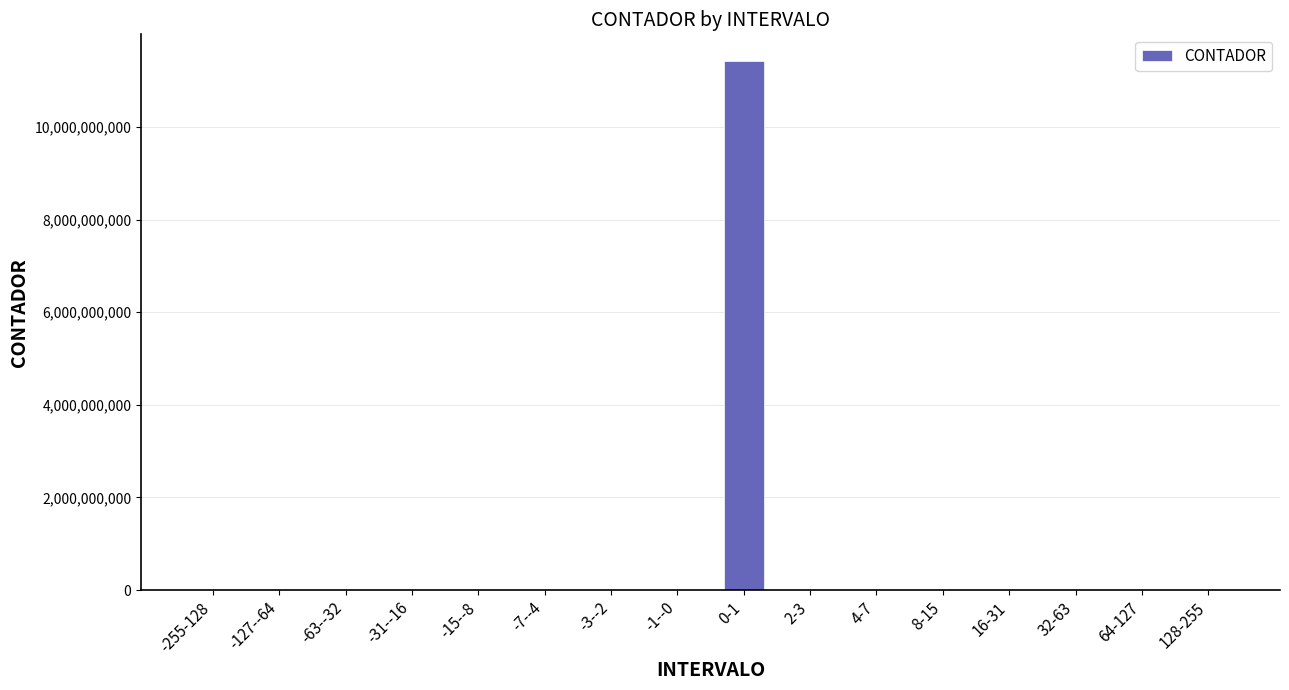

What is the change in value from 0-1 to 4-7?

-11427460940